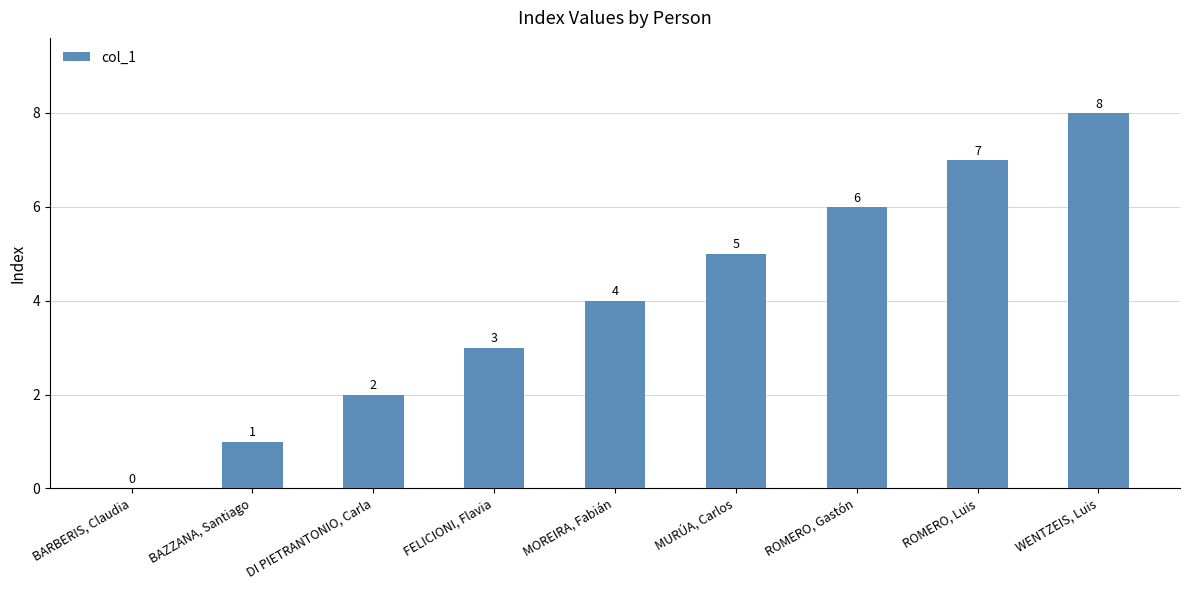

How many series are shown in this chart?

1